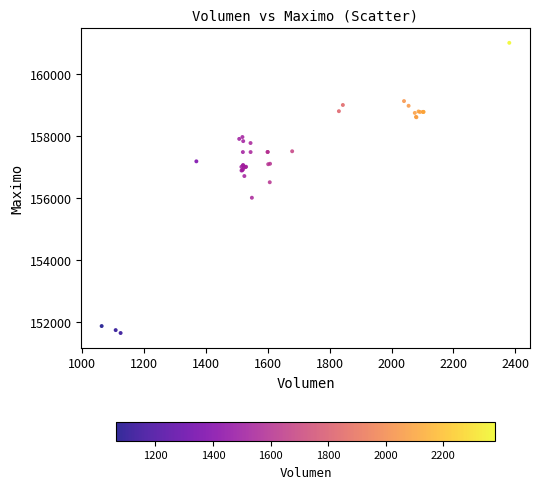

What Y value in the scatter plot is closest to 156316?

156500